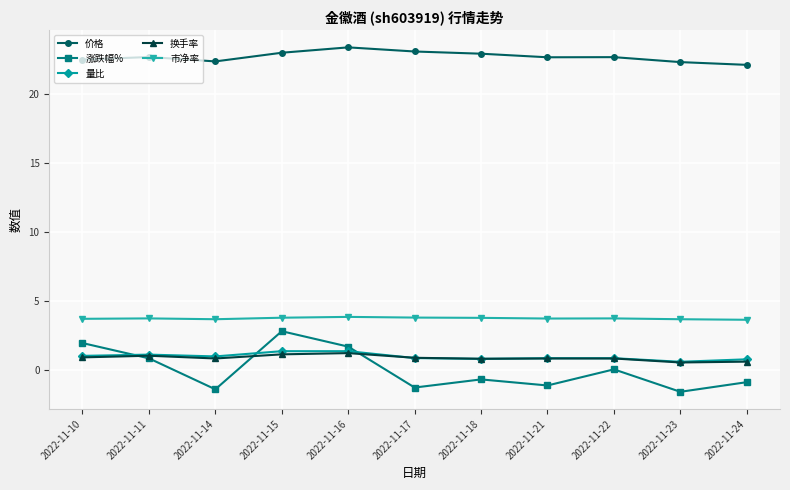

The 涨跌幅% series shows -0.7 at 2022-11-18. True or false?

True